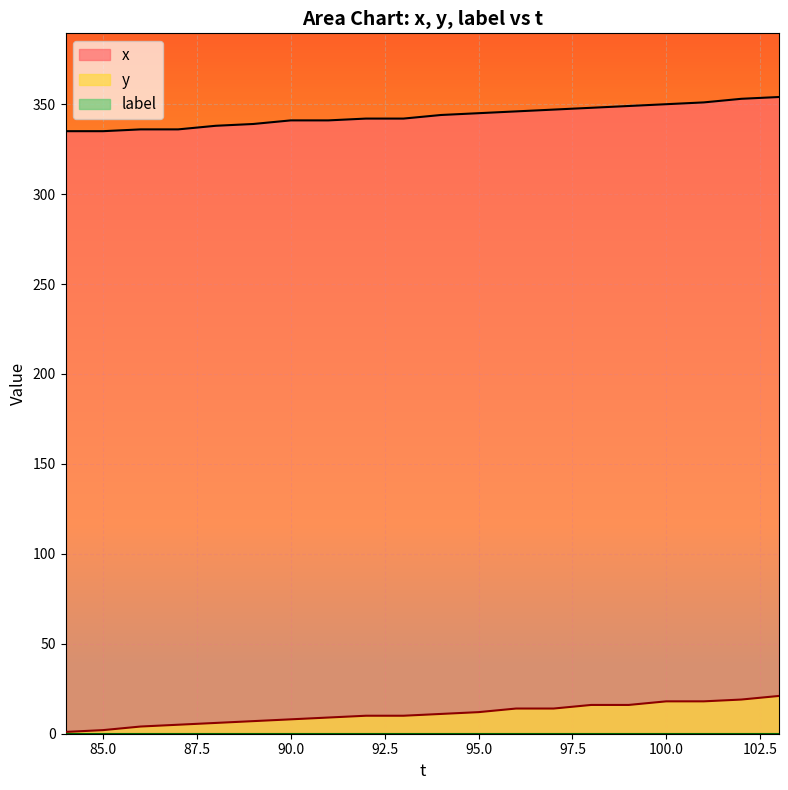

Which series has the largest total across all categories?

x